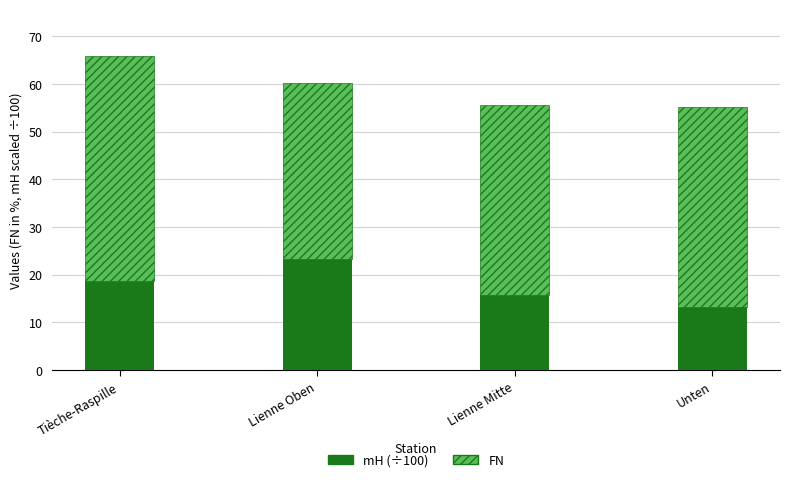

What is the total value across all series at Unten?

55.1